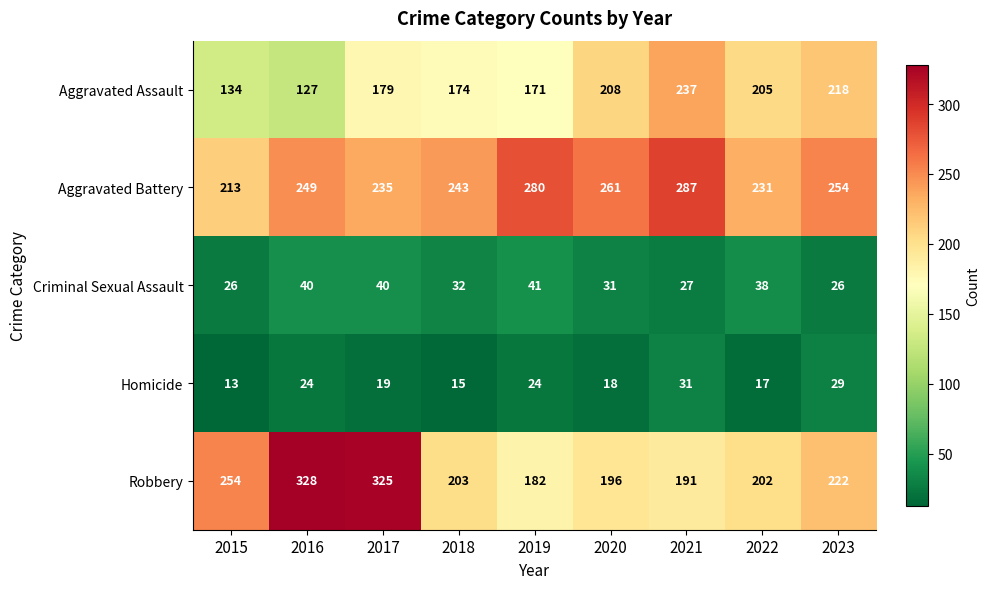

Which series has the widest spread of values?

Robbery